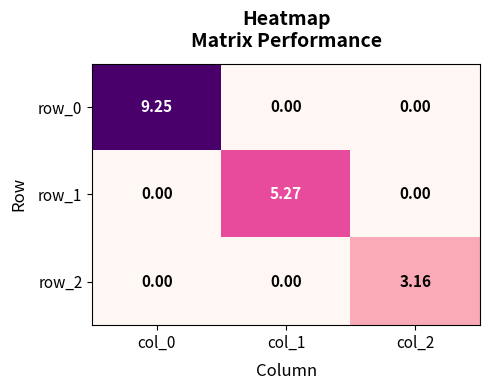

Is the value of row_1 at col_1 greater than the value of row_2 at col_1?

Yes